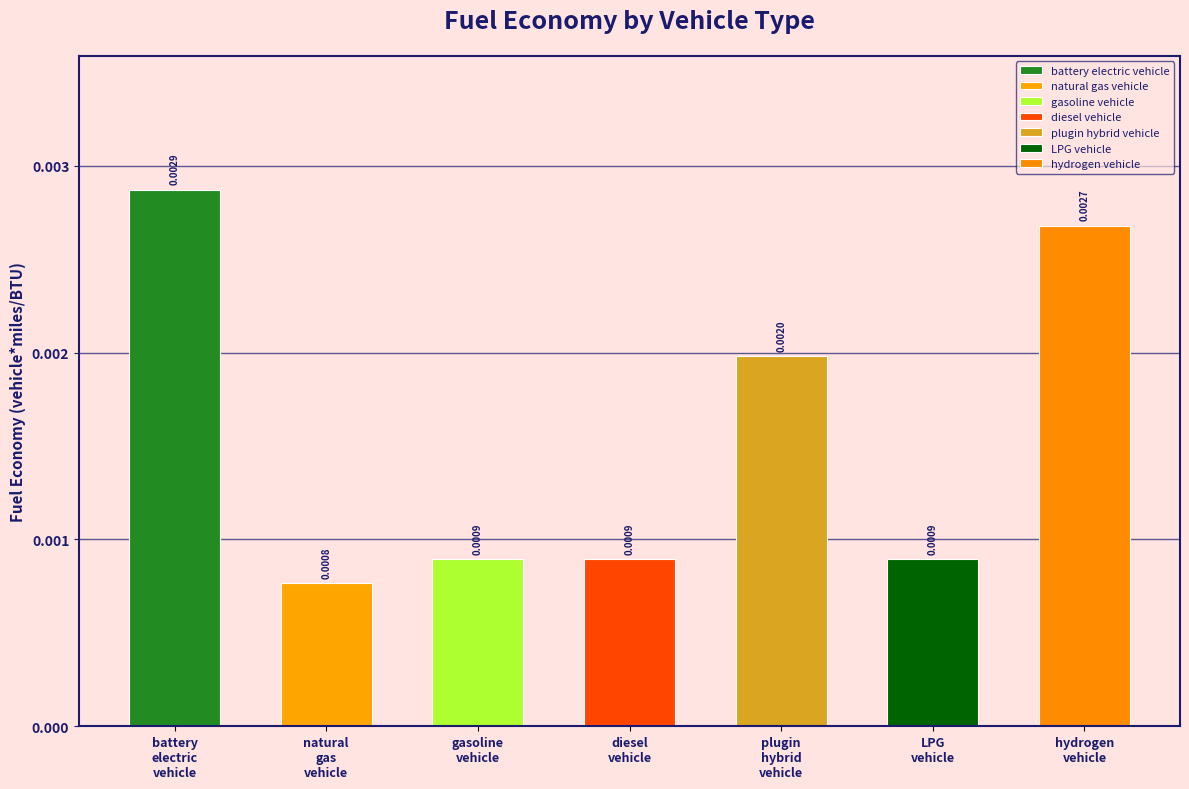

Rank the categories by value from highest to lowest.

battery electric vehicle, hydrogen vehicle, plugin hybrid vehicle, diesel vehicle, LPG vehicle, gasoline vehicle, natural gas vehicle